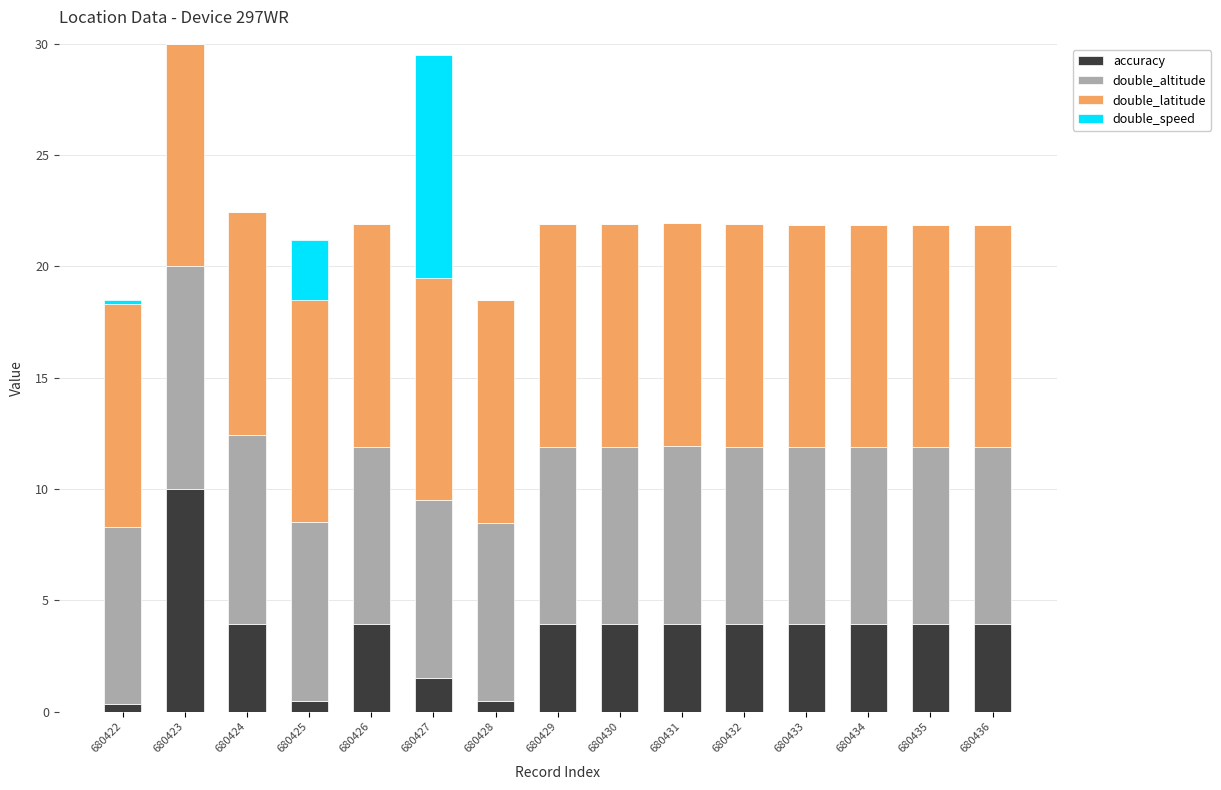

What is the total value across all series at 680434?

21.9